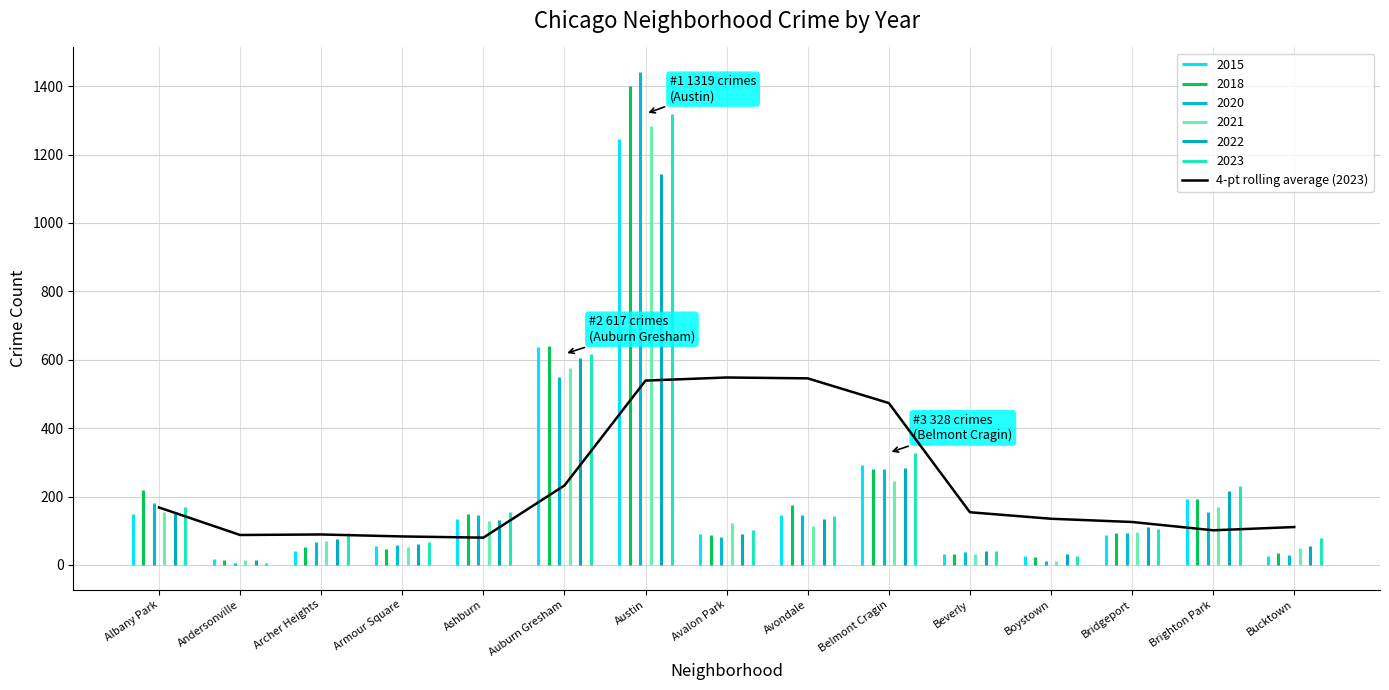

What is the value of the 4th point from the left?

83.2